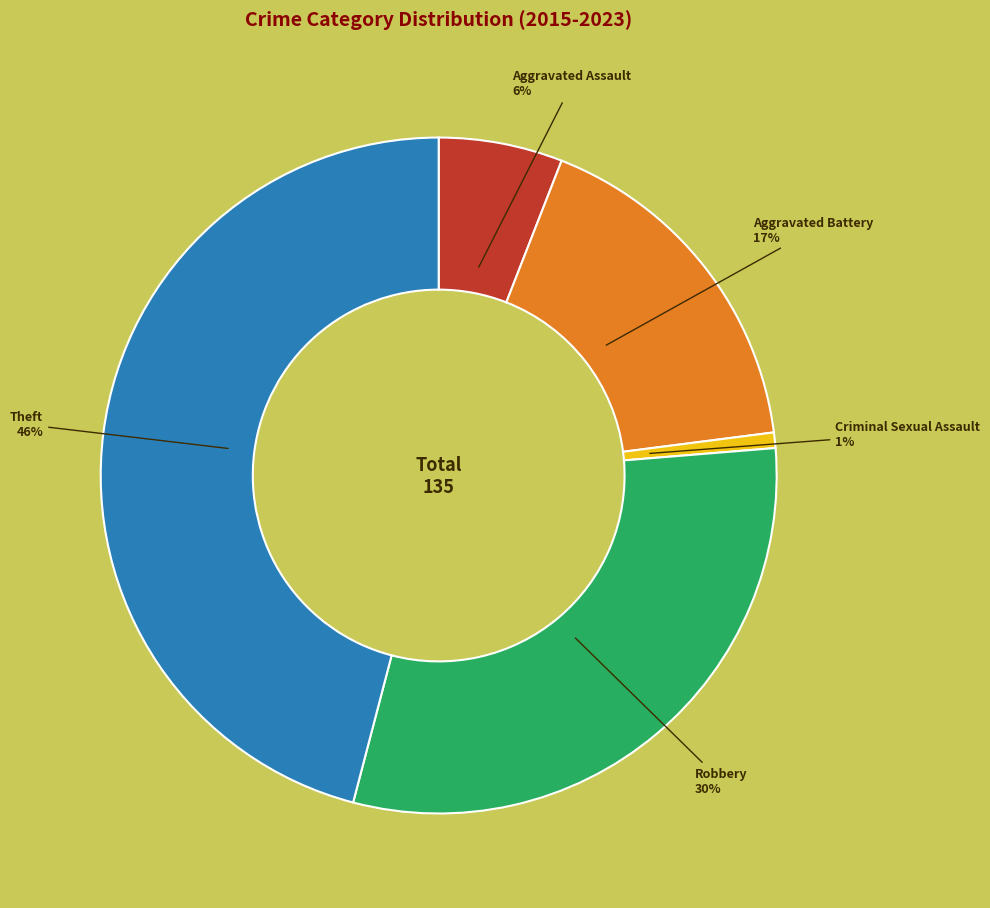

Do Criminal Sexual Assault and Robbery together represent more than half of the pie?

No